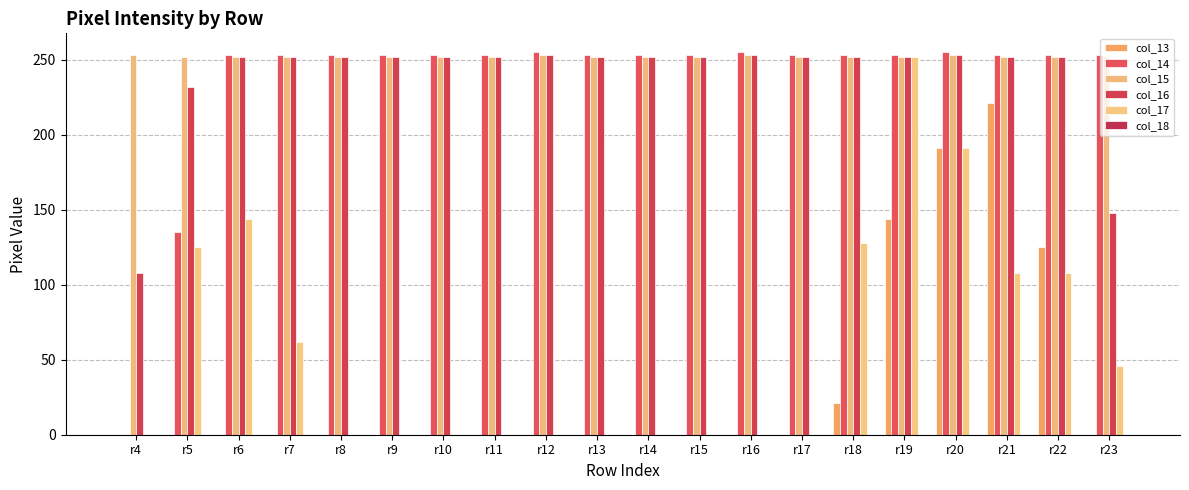

Are the bars horizontal?

No